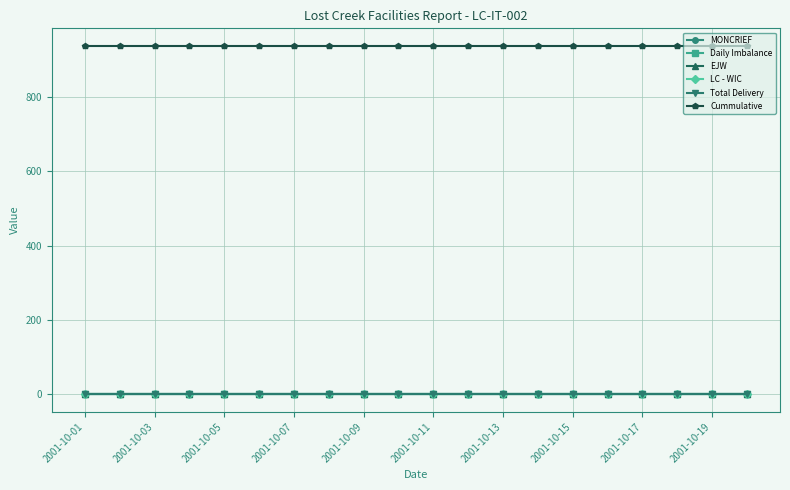

True or false: Cummulative and Total Delivery intersect in this chart.

False